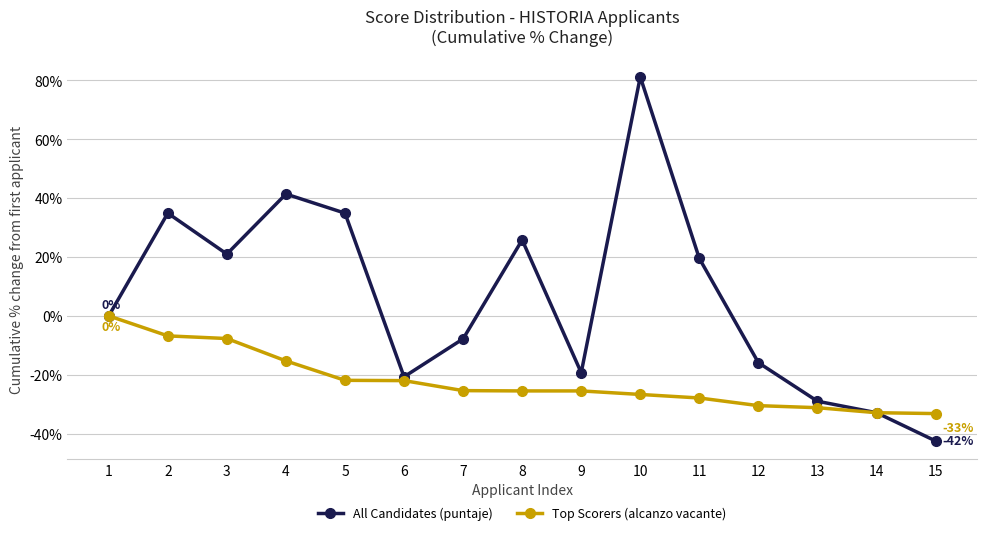

At which category does All Candidates (puntaje) reach its first local peak?

2